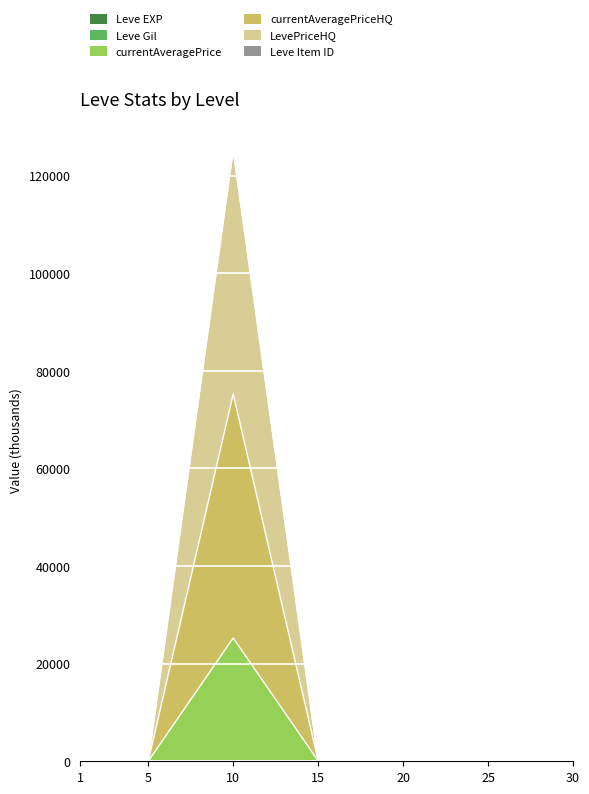

The Leve EXP series shows 3.6 at 5. True or false?

True